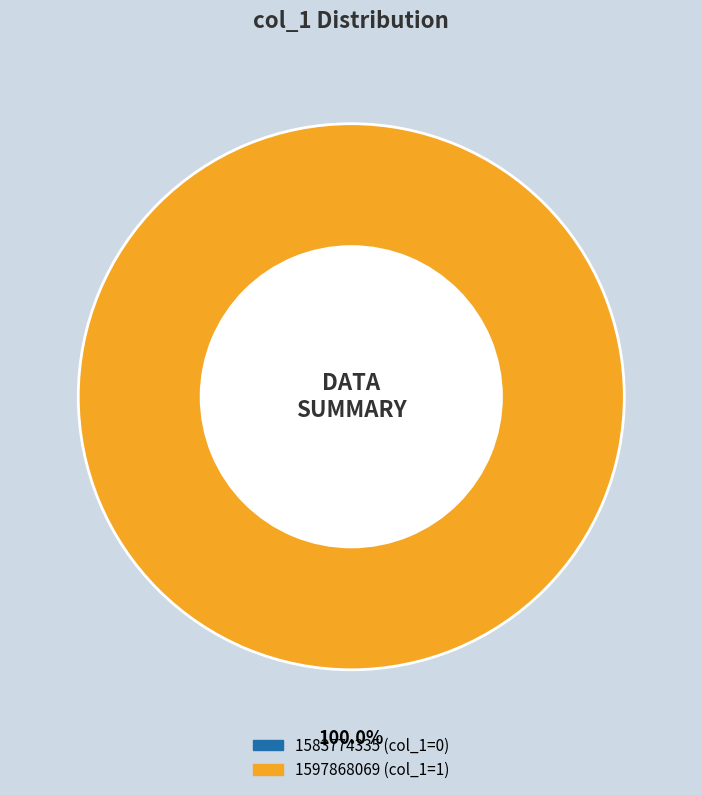

What is the smallest slice in the pie chart?

1583774335